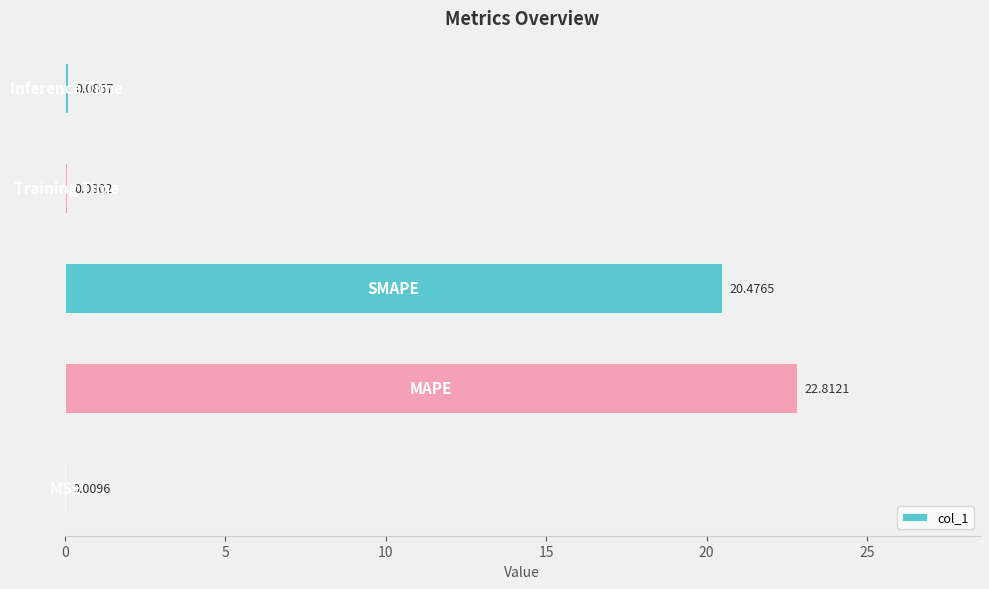

What is the maximum value shown in the chart?

22.8